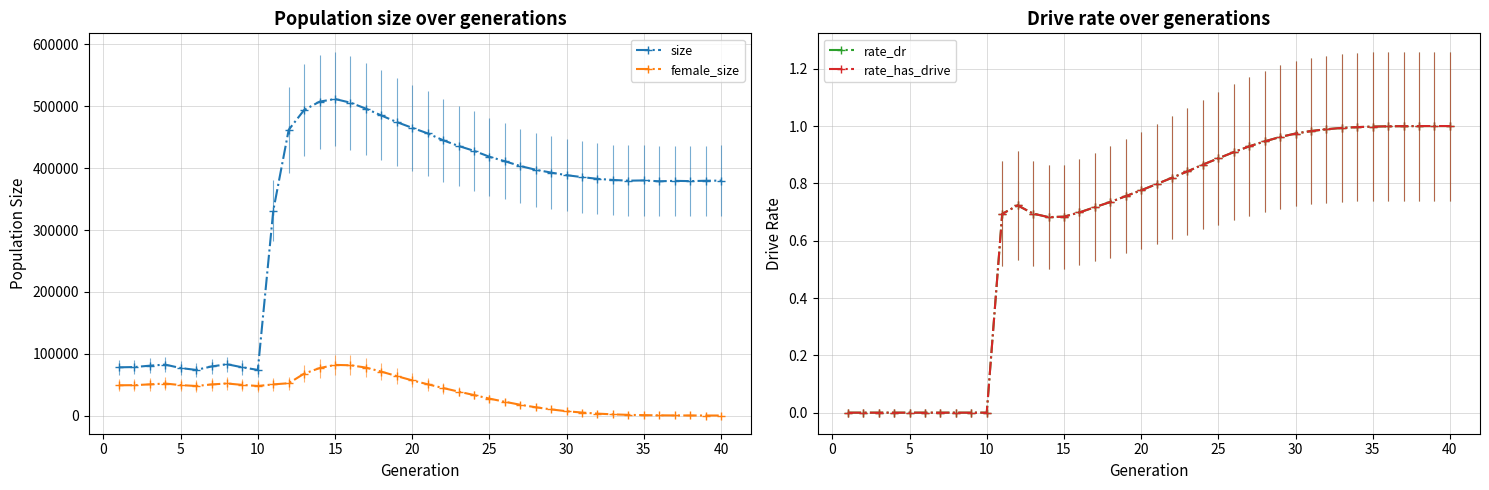

What is the highest value of the size series?

511822